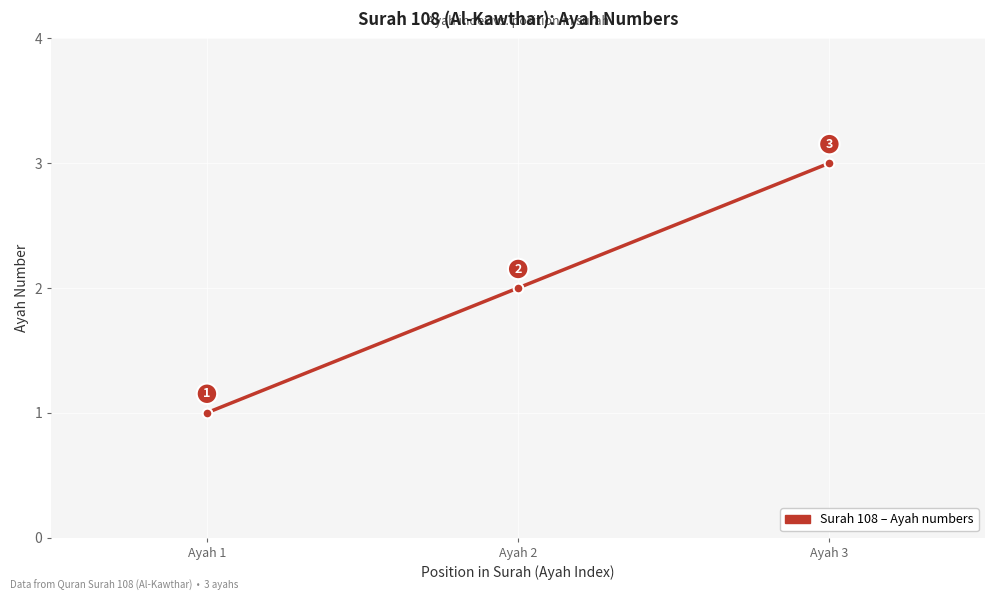

At which label is the value closest to 2?

Ayah 2